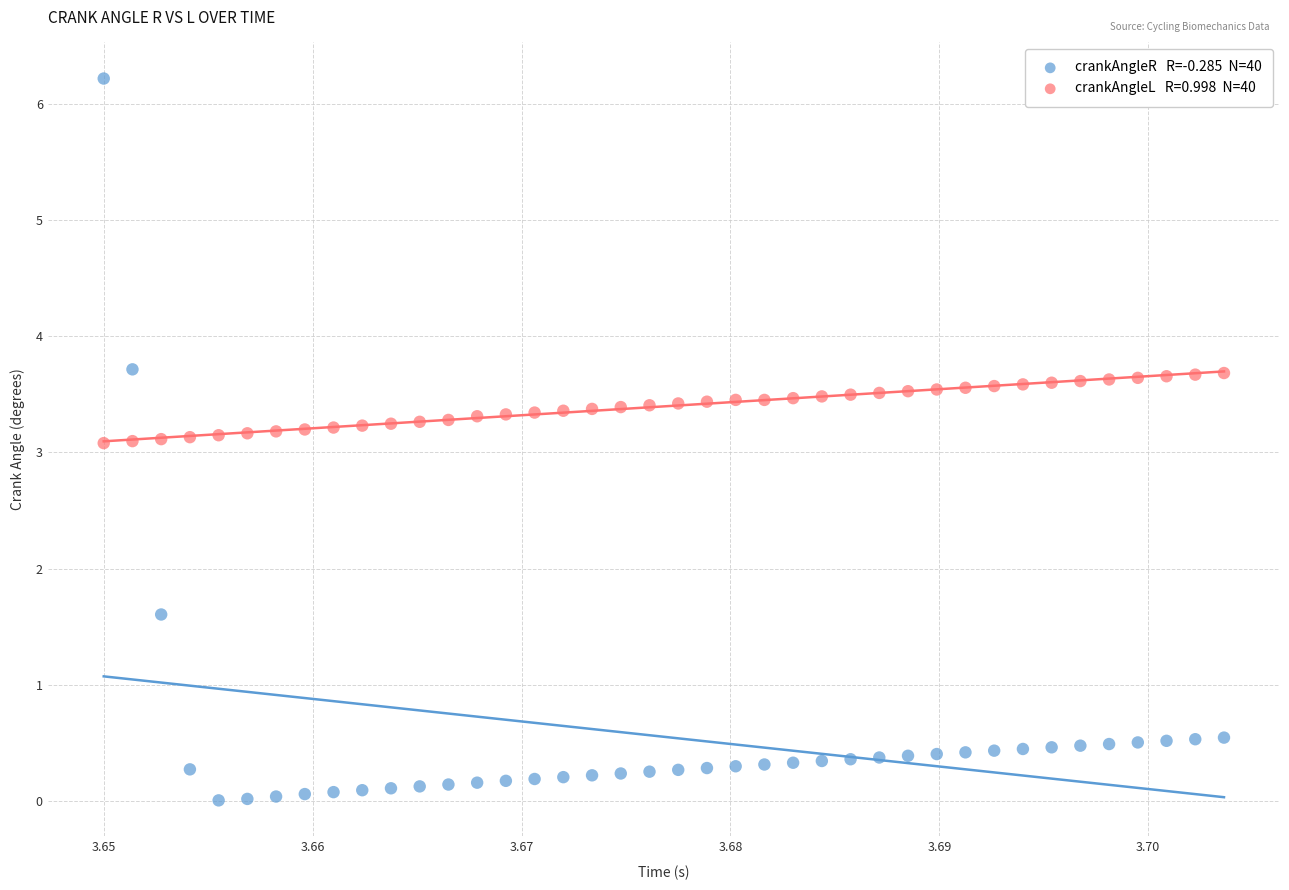

Across all data points, what is the range of Y values (max minus min)?

6.2